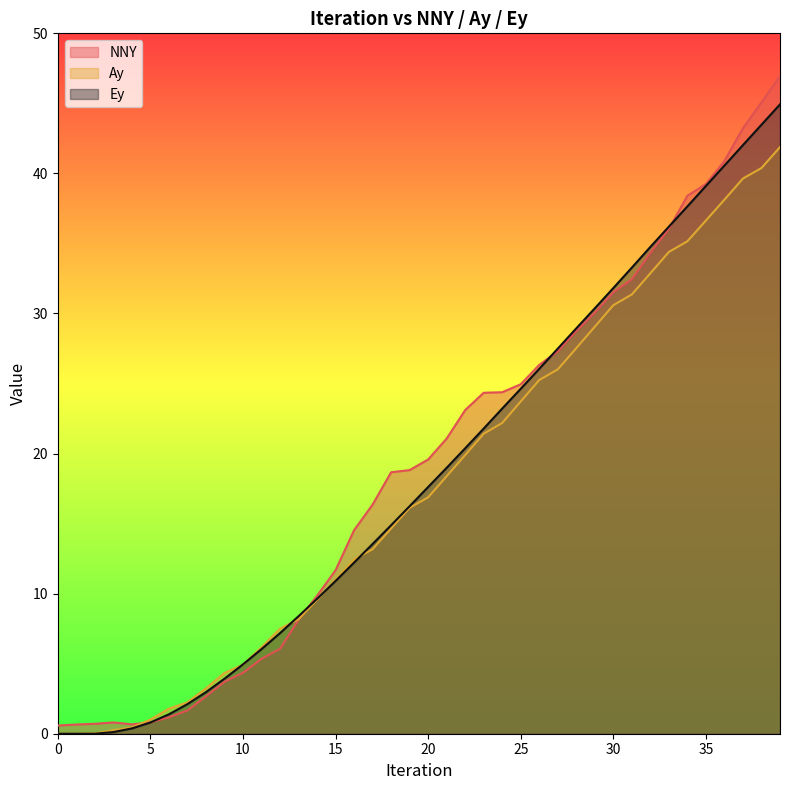

Which category has the highest value in the Ey series?

39